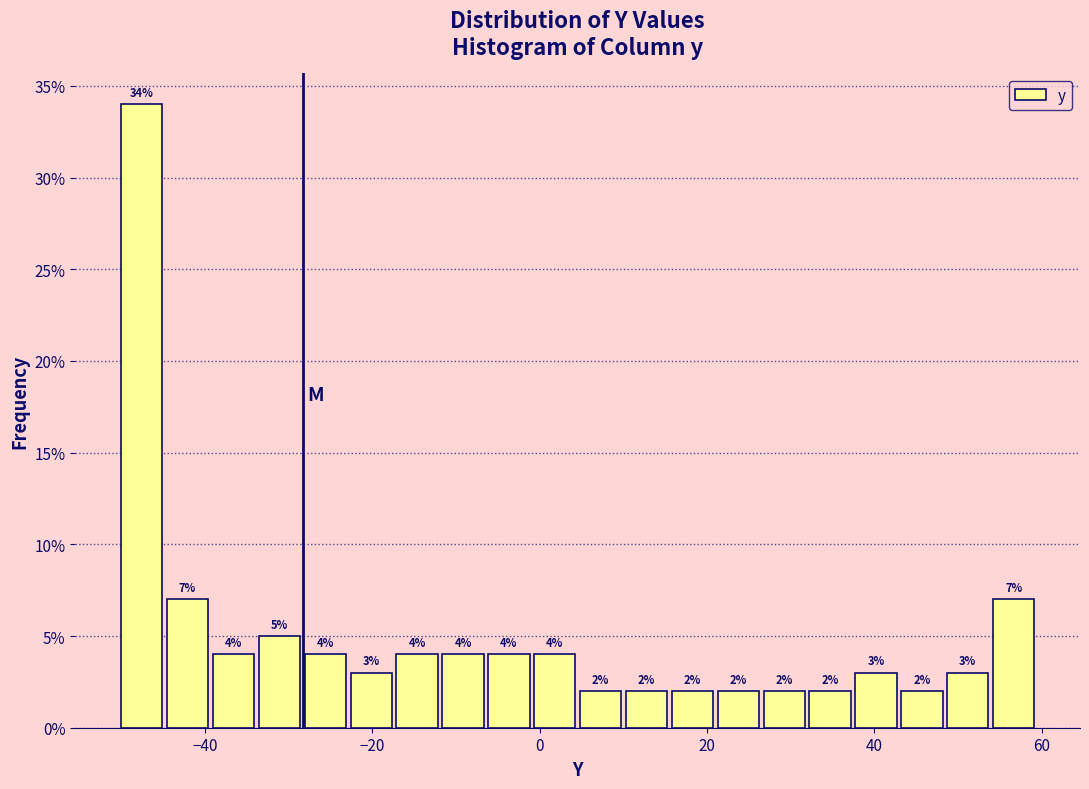

Read against the x-axis, roughly where is the centre of the tallest bar?

-48